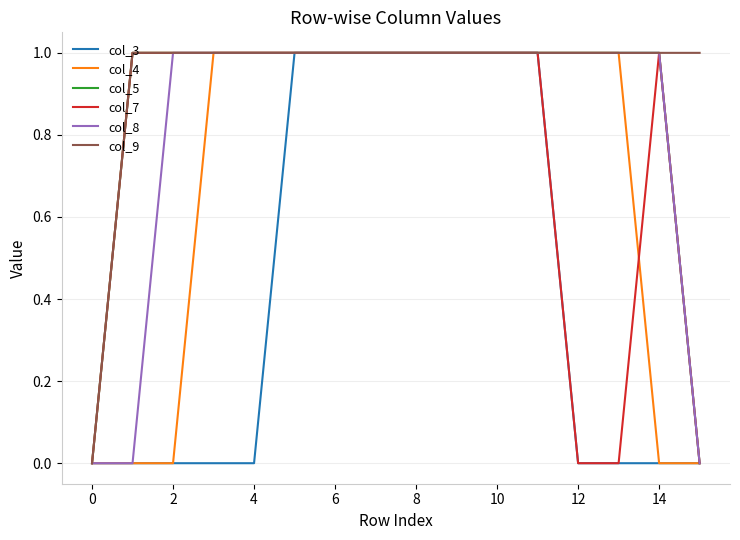

At how many categories does at least one series exceed 0?

15